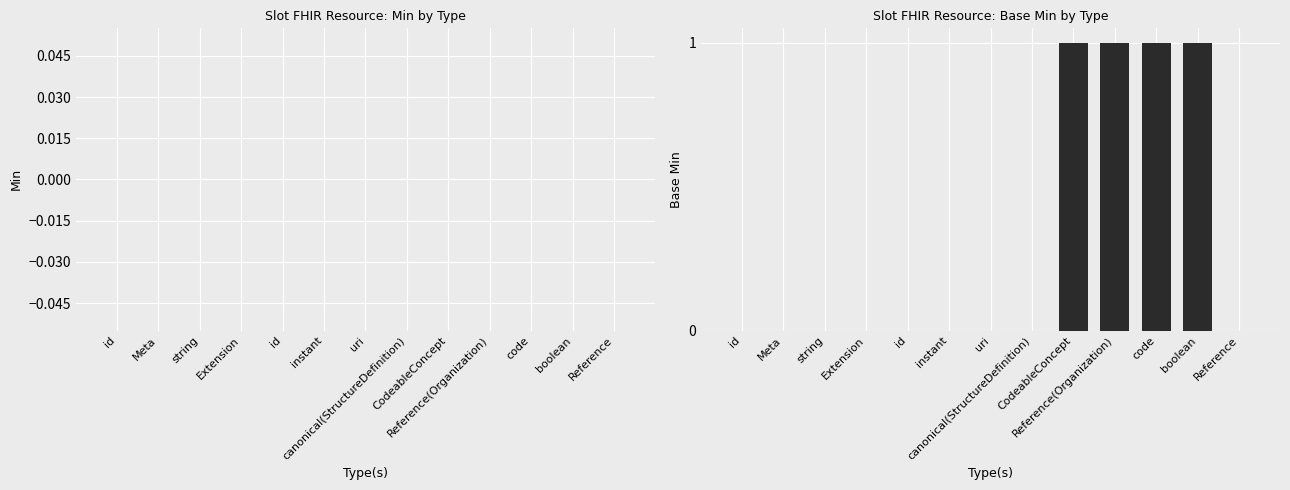

Are the bars horizontal?

No